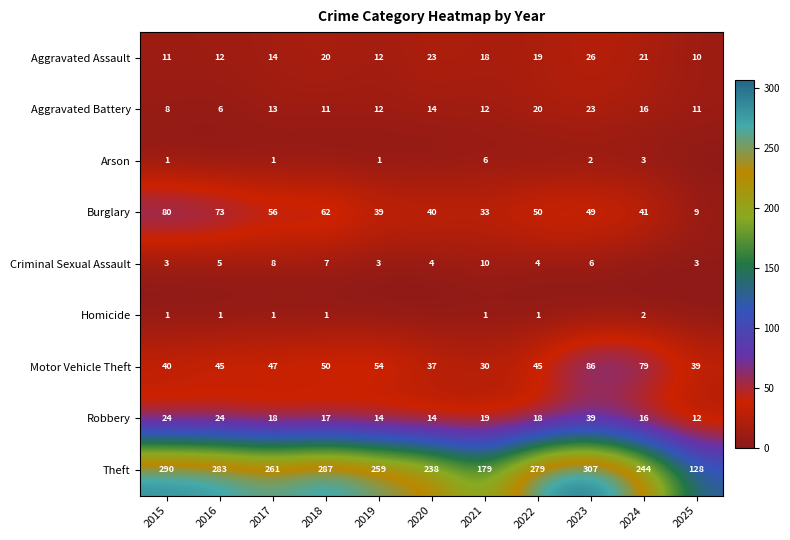

Which category has the highest value in the Burglary series?

2015